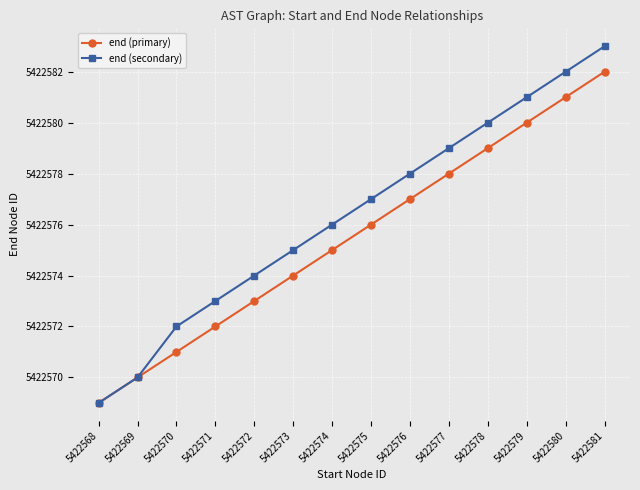

At which category does the chart reach its peak across all series?

5422581